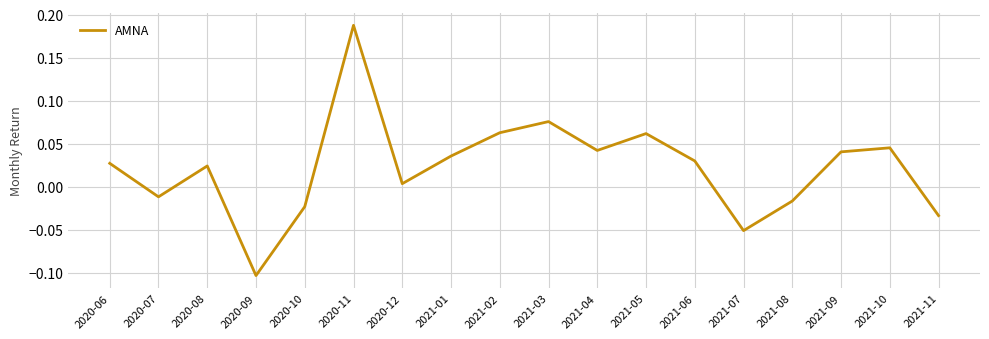

True or false: there are more than 0 points higher than both neighbors.

True